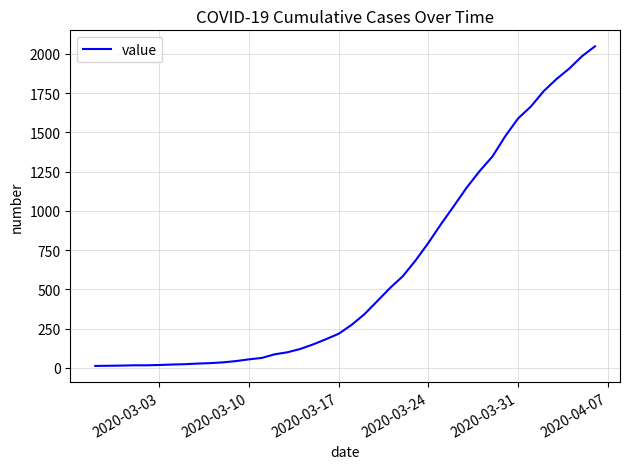

What is the maximum value shown in the chart?

2048